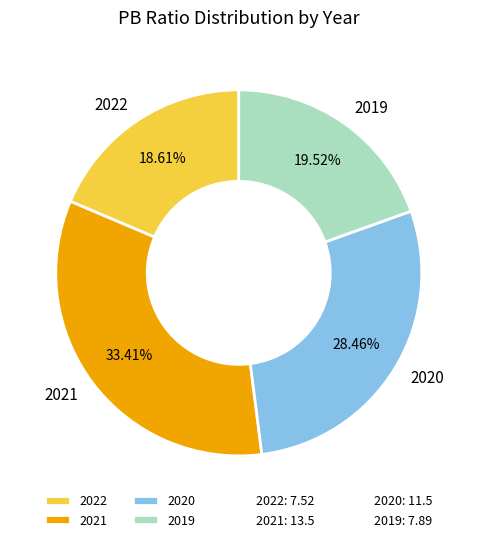

Rank the categories by value from highest to lowest.

2021, 2020, 2019, 2022